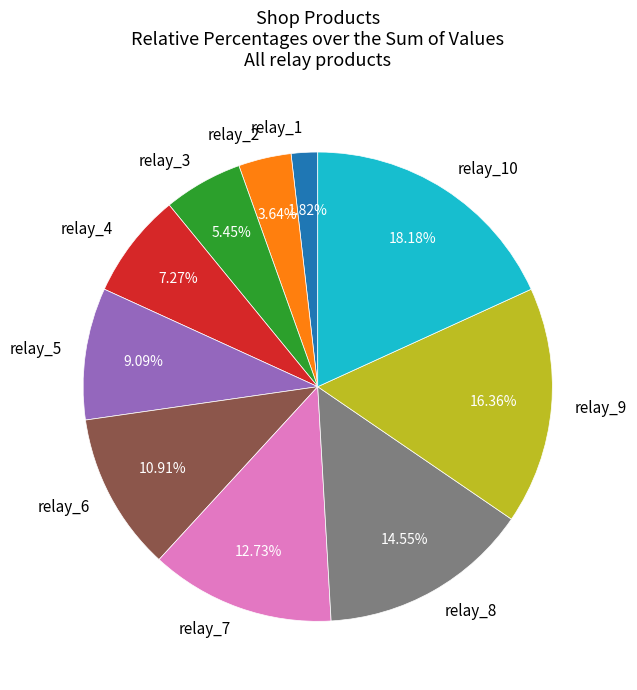

True or false: relay_8 accounts for 15% of the total.

True